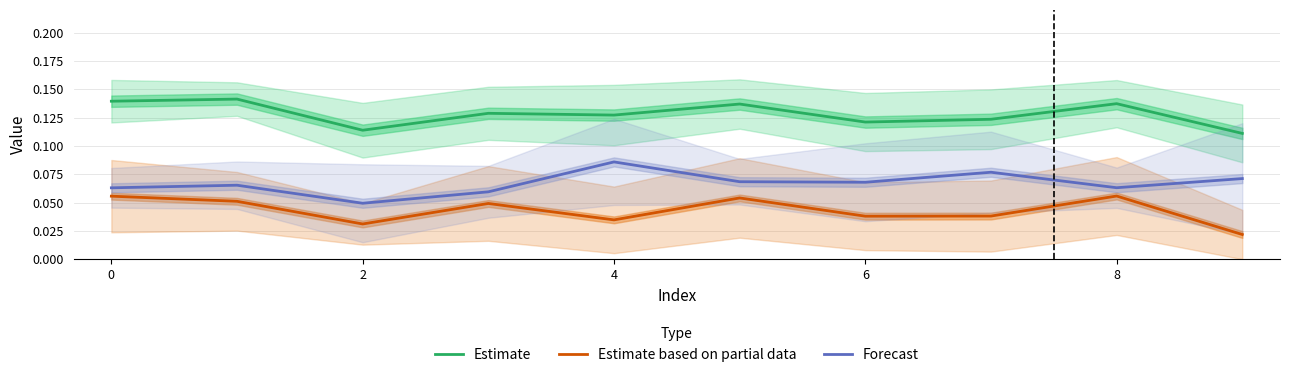

True or false: Estimate based on partial data and Estimate intersect in this chart.

False